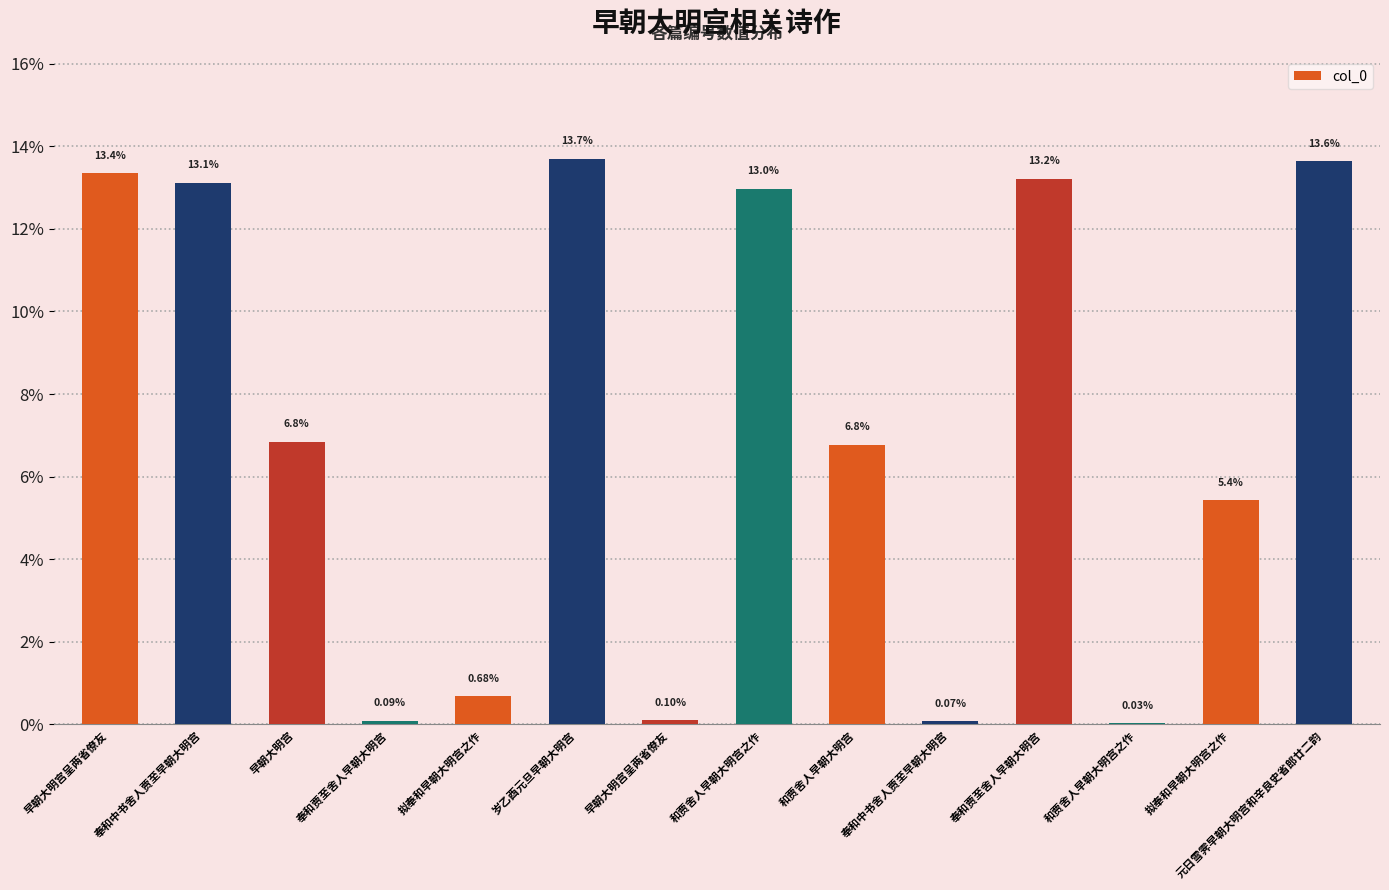

What is the difference between the maximum and minimum values?

13.7